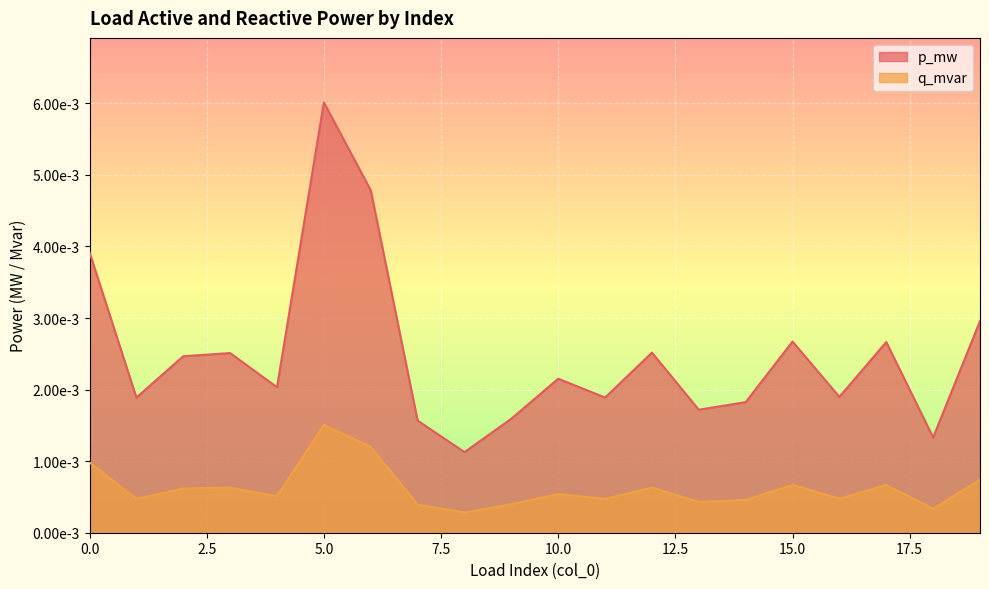

What are all the series names shown in the legend?

p_mw, q_mvar